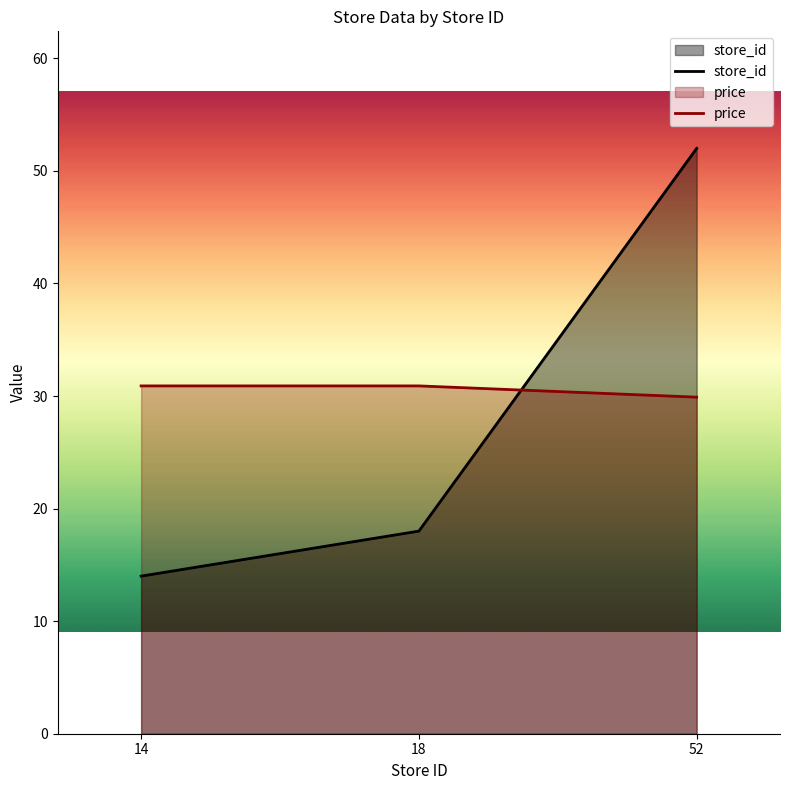

How many values in the price series exceed 30?

2